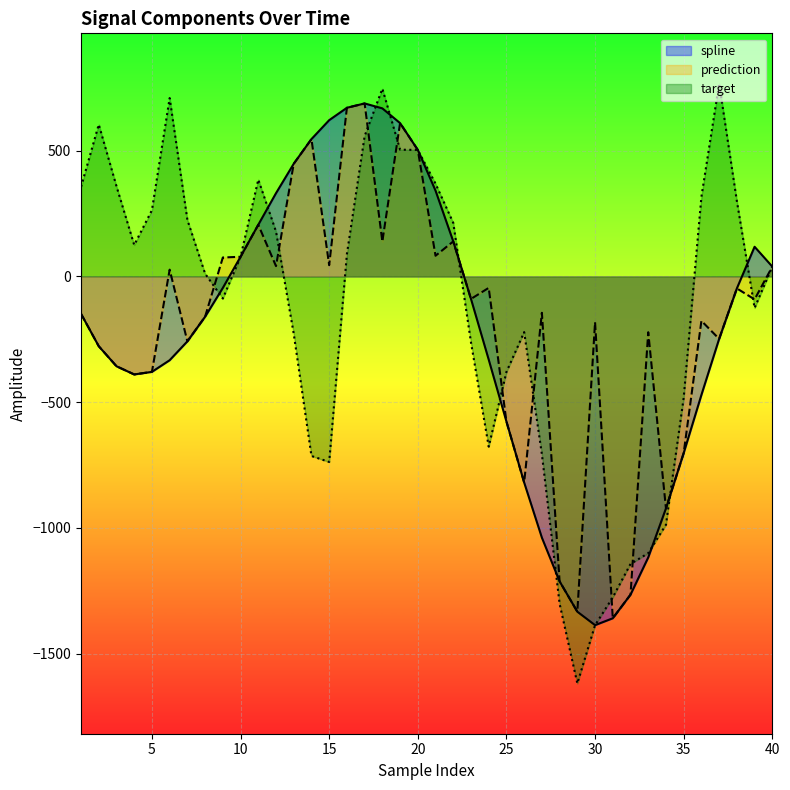

List the series in order of their overall mean, highest first.

target, prediction, spline